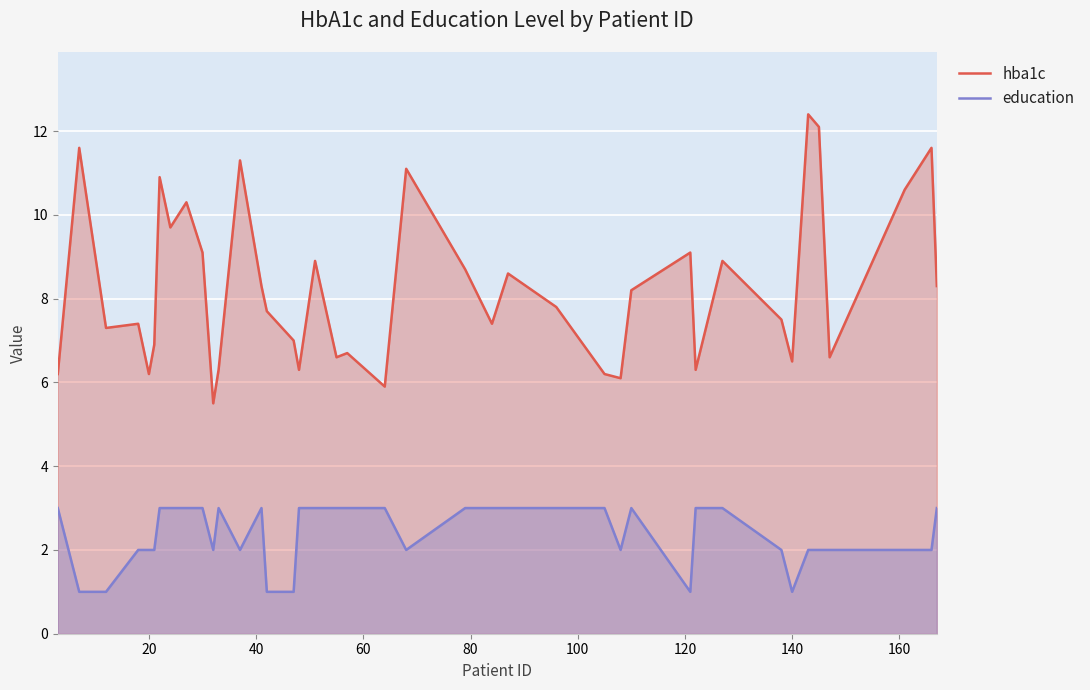

Which series has the largest range (max minus min)?

hba1c